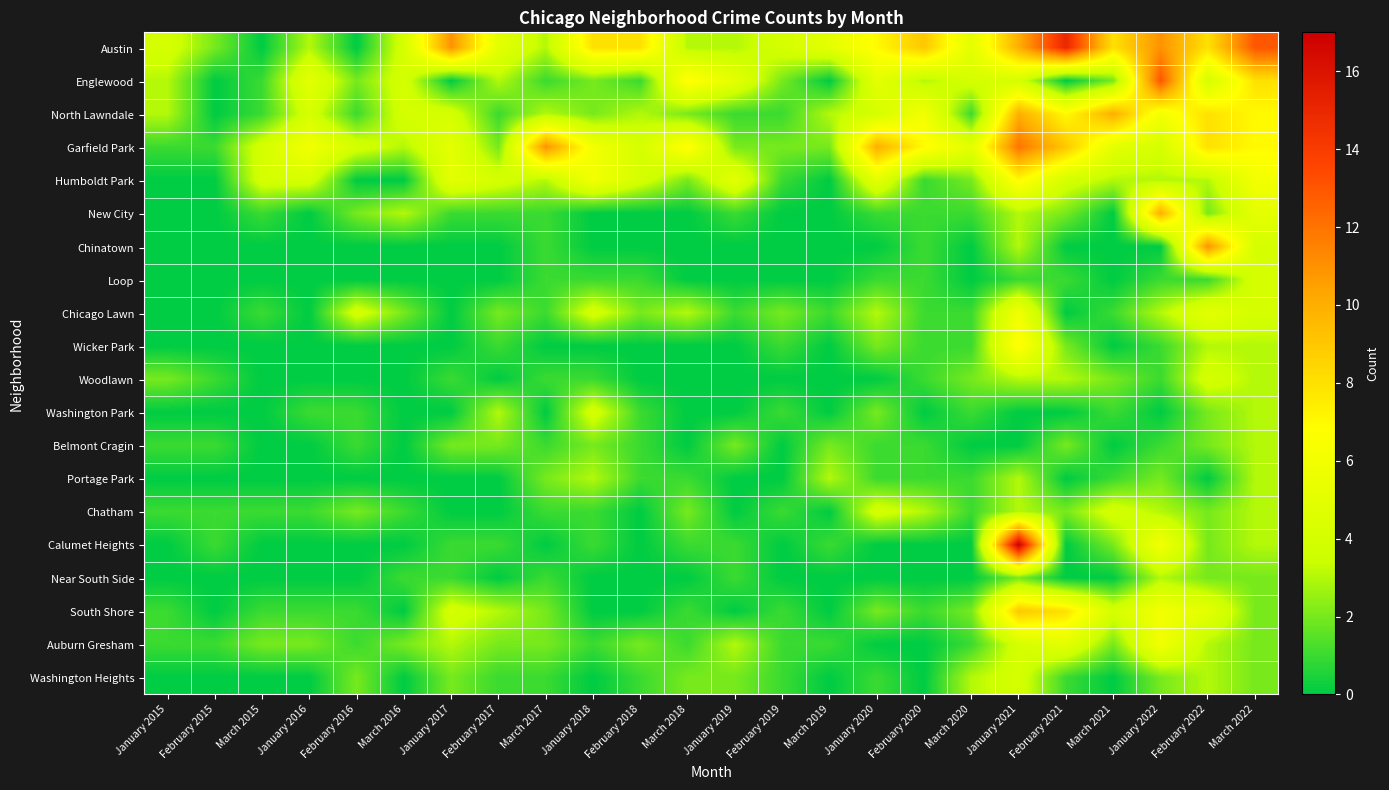

Reading left to right, extract all data points from this chart.

Austin: January 2015=4	February 2015=2	March 2015=0	January 2016=3	February 2016=0	March 2016=4	January 2017=11	February 2017=5	March 2017=3	January 2018=8	February 2018=8	March 2018=3	January 2019=3	February 2019=4	March 2019=5	January 2020=7	February 2020=9	March 2020=5	January 2021=10	February 2021=15	March 2021=8	January 2022=11	February 2022=8	March 2022=13
Englewood: January 2015=3	February 2015=0	March 2015=1	January 2016=5	February 2016=2	March 2016=4	January 2017=0	February 2017=3	March 2017=1	January 2018=2	February 2018=1	March 2018=7	January 2019=5	February 2019=2	March 2019=0	January 2020=5	February 2020=3	March 2020=4	January 2021=4	February 2021=0	March 2021=2	January 2022=13	February 2022=4	March 2022=8
North Lawndale: January 2015=3	February 2015=0	March 2015=1	January 2016=4	February 2016=1	March 2016=4	January 2017=4	February 2017=1	March 2017=3	January 2018=2	February 2018=3	March 2018=2	January 2019=1	February 2019=1	March 2019=3	January 2020=4	February 2020=6	March 2020=1	January 2021=10	February 2021=7	March 2021=10	January 2022=6	February 2022=8	March 2022=7
Garfield Park: January 2015=1	February 2015=1	March 2015=4	January 2016=6	February 2016=4	March 2016=3	January 2017=5	February 2017=2	March 2017=11	January 2018=6	February 2018=4	March 2018=7	January 2019=2	February 2019=2	March 2019=2	January 2020=10	February 2020=7	March 2020=5	January 2021=12	February 2021=9	March 2021=5	January 2022=4	February 2022=8	March 2022=7
Humboldt Park: January 2015=0	February 2015=0	March 2015=4	January 2016=4	February 2016=0	March 2016=0	January 2017=5	February 2017=4	March 2017=3	January 2018=6	February 2018=4	March 2018=2	January 2019=5	February 2019=1	March 2019=0	January 2020=5	February 2020=1	March 2020=2	January 2021=7	February 2021=4	March 2021=3	January 2022=3	February 2022=3	March 2022=6
New City: January 2015=0	February 2015=0	March 2015=1	January 2016=0	February 2016=2	March 2016=3	January 2017=1	February 2017=1	March 2017=1	January 2018=0	February 2018=0	March 2018=0	January 2019=1	February 2019=0	March 2019=0	January 2020=1	February 2020=1	March 2020=1	January 2021=3	February 2021=2	March 2021=0	January 2022=10	February 2022=2	March 2022=5
Chinatown: January 2015=0	February 2015=0	March 2015=0	January 2016=0	February 2016=0	March 2016=0	January 2017=0	February 2017=0	March 2017=1	January 2018=0	February 2018=0	March 2018=0	January 2019=0	February 2019=0	March 2019=0	January 2020=0	February 2020=1	March 2020=0	January 2021=3	February 2021=0	March 2021=0	January 2022=0	February 2022=11	March 2022=4
Loop: January 2015=0	February 2015=0	March 2015=0	January 2016=0	February 2016=0	March 2016=0	January 2017=0	February 2017=0	March 2017=1	January 2018=1	February 2018=1	March 2018=0	January 2019=0	February 2019=0	March 2019=0	January 2020=1	February 2020=1	March 2020=0	January 2021=1	February 2021=1	March 2021=0	January 2022=1	February 2022=1	March 2022=4
Chicago Lawn: January 2015=0	February 2015=0	March 2015=1	January 2016=0	February 2016=4	March 2016=2	January 2017=0	February 2017=2	March 2017=1	January 2018=4	February 2018=2	March 2018=3	January 2019=1	February 2019=2	March 2019=1	January 2020=3	February 2020=1	March 2020=1	January 2021=6	February 2021=0	March 2021=1	January 2022=3	February 2022=5	March 2022=4
Wicker Park: January 2015=0	February 2015=0	March 2015=0	January 2016=0	February 2016=0	March 2016=0	January 2017=0	February 2017=1	March 2017=0	January 2018=0	February 2018=0	March 2018=0	January 2019=0	February 2019=1	March 2019=0	January 2020=2	February 2020=1	March 2020=1	January 2021=7	February 2021=2	March 2021=0	January 2022=1	February 2022=3	March 2022=3
Woodlawn: January 2015=2	February 2015=1	March 2015=0	January 2016=0	February 2016=0	March 2016=0	January 2017=1	February 2017=0	March 2017=1	January 2018=1	February 2018=0	March 2018=0	January 2019=0	February 2019=0	March 2019=0	January 2020=0	February 2020=1	March 2020=2	January 2021=3	February 2021=3	March 2021=2	January 2022=1	February 2022=4	March 2022=3
Washington Park: January 2015=0	February 2015=0	March 2015=0	January 2016=1	February 2016=1	March 2016=0	January 2017=0	February 2017=3	March 2017=0	January 2018=4	February 2018=1	March 2018=0	January 2019=0	February 2019=1	March 2019=0	January 2020=2	February 2020=0	March 2020=1	January 2021=0	February 2021=0	March 2021=1	January 2022=0	February 2022=2	March 2022=3
Belmont Cragin: January 2015=1	February 2015=1	March 2015=0	January 2016=0	February 2016=1	March 2016=0	January 2017=2	February 2017=2	March 2017=1	January 2018=2	February 2018=1	March 2018=0	January 2019=2	February 2019=0	March 2019=2	January 2020=1	February 2020=1	March 2020=0	January 2021=0	February 2021=2	March 2021=0	January 2022=1	February 2022=2	March 2022=3
Portage Park: January 2015=0	February 2015=0	March 2015=0	January 2016=0	February 2016=0	March 2016=0	January 2017=0	February 2017=0	March 2017=2	January 2018=3	February 2018=1	March 2018=1	January 2019=0	February 2019=0	March 2019=3	January 2020=1	February 2020=1	March 2020=1	January 2021=3	February 2021=0	March 2021=1	January 2022=2	February 2022=0	March 2022=3
Chatham: January 2015=1	February 2015=1	March 2015=1	January 2016=1	February 2016=2	March 2016=1	January 2017=0	February 2017=0	March 2017=1	January 2018=1	February 2018=0	March 2018=2	January 2019=0	February 2019=1	March 2019=0	January 2020=4	February 2020=3	March 2020=1	January 2021=3	February 2021=2	March 2021=4	January 2022=3	February 2022=2	March 2022=3
Calumet Heights: January 2015=0	February 2015=1	March 2015=0	January 2016=0	February 2016=0	March 2016=0	January 2017=1	February 2017=1	March 2017=0	January 2018=1	February 2018=0	March 2018=1	January 2019=1	February 2019=0	March 2019=1	January 2020=0	February 2020=0	March 2020=0	January 2021=17	February 2021=0	March 2021=2	January 2022=6	February 2022=2	March 2022=3
Near South Side: January 2015=0	February 2015=0	March 2015=0	January 2016=0	February 2016=0	March 2016=1	January 2017=1	February 2017=0	March 2017=1	January 2018=0	February 2018=0	March 2018=0	January 2019=1	February 2019=0	March 2019=0	January 2020=0	February 2020=0	March 2020=0	January 2021=2	February 2021=0	March 2021=0	January 2022=3	February 2022=2	March 2022=2
South Shore: January 2015=1	February 2015=0	March 2015=1	January 2016=1	February 2016=1	March 2016=0	January 2017=4	February 2017=3	March 2017=2	January 2018=0	February 2018=0	March 2018=1	January 2019=0	February 2019=1	March 2019=0	January 2020=2	February 2020=1	March 2020=2	January 2021=9	February 2021=8	March 2021=4	January 2022=6	February 2022=5	March 2022=2
Auburn Gresham: January 2015=1	February 2015=1	March 2015=2	January 2016=2	February 2016=1	March 2016=2	January 2017=3	February 2017=2	March 2017=2	January 2018=1	February 2018=2	March 2018=1	January 2019=3	February 2019=1	March 2019=1	January 2020=0	February 2020=0	March 2020=1	January 2021=4	February 2021=5	March 2021=2	January 2022=6	February 2022=3	March 2022=2
Washington Heights: January 2015=0	February 2015=0	March 2015=0	January 2016=0	February 2016=2	March 2016=0	January 2017=2	February 2017=1	March 2017=1	January 2018=0	February 2018=1	March 2018=2	January 2019=2	February 2019=1	March 2019=0	January 2020=1	February 2020=0	March 2020=3	January 2021=4	February 2021=1	March 2021=0	January 2022=2	February 2022=3	March 2022=2